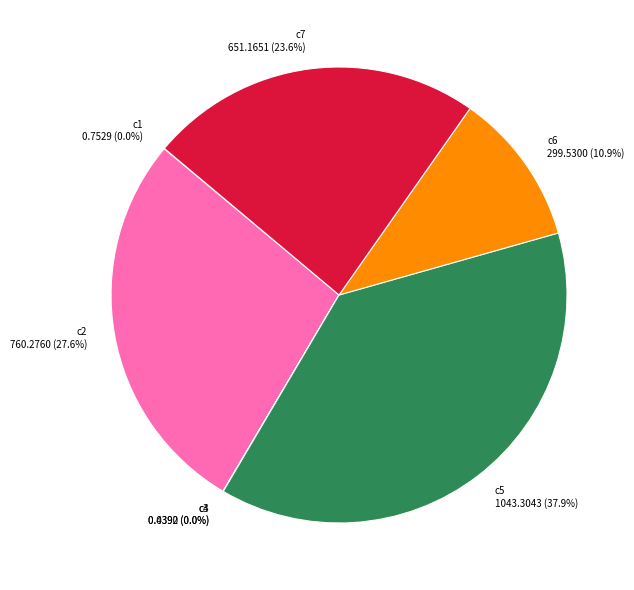

What portion of the pie excludes c5?

62.1%